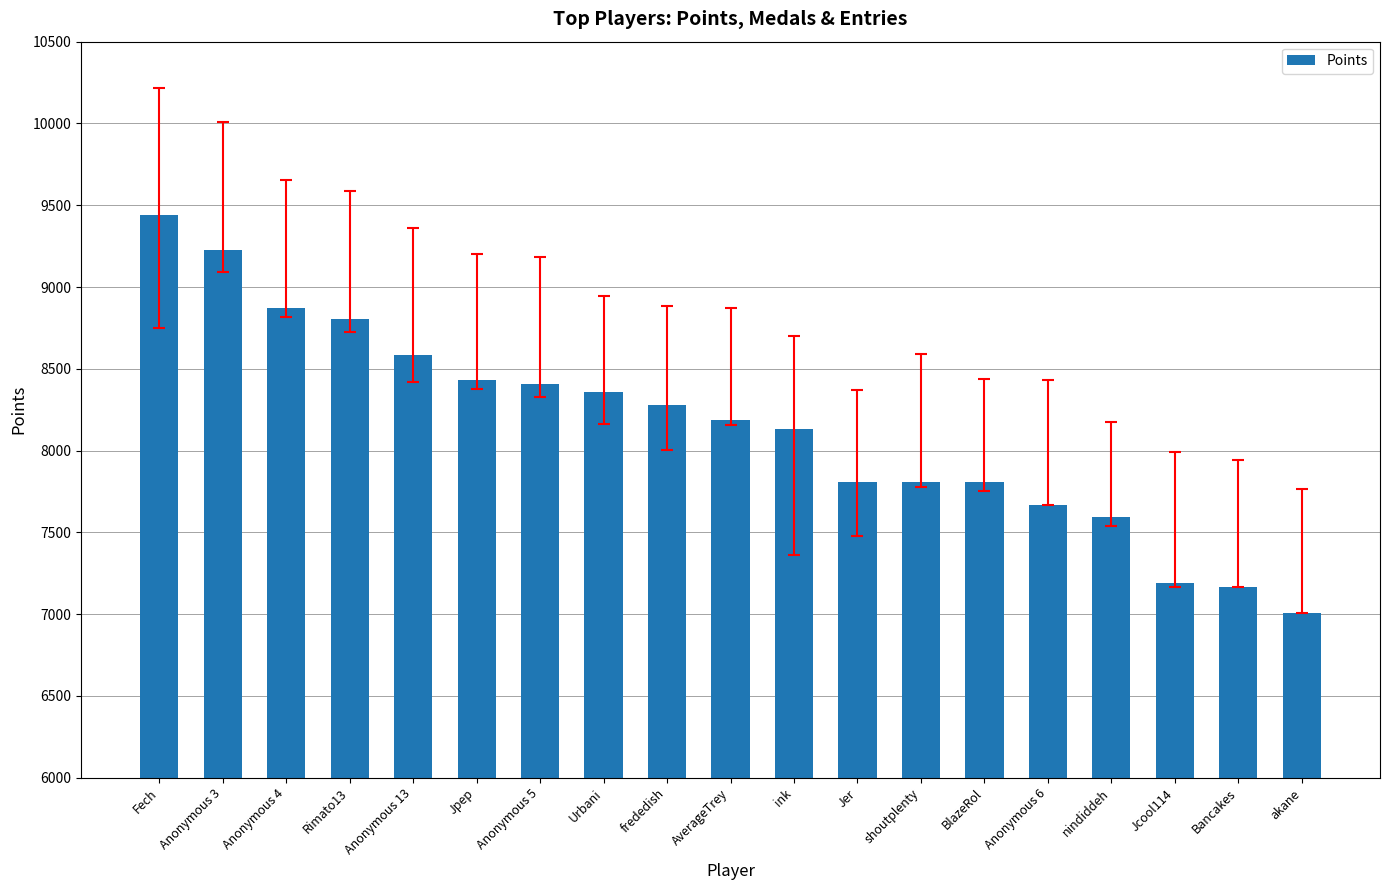

What is the change in value from Anonymous 4 to Anonymous 6?

-1203